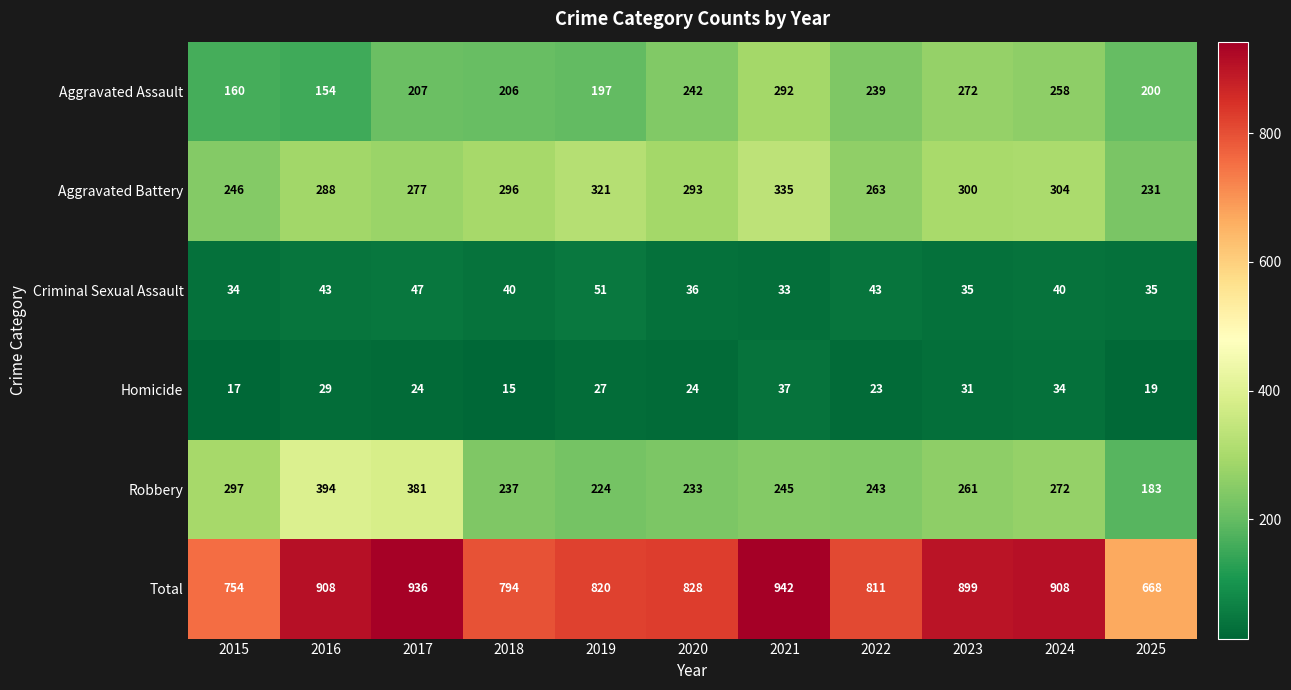

What is the average value of the Aggravated Battery series?

287